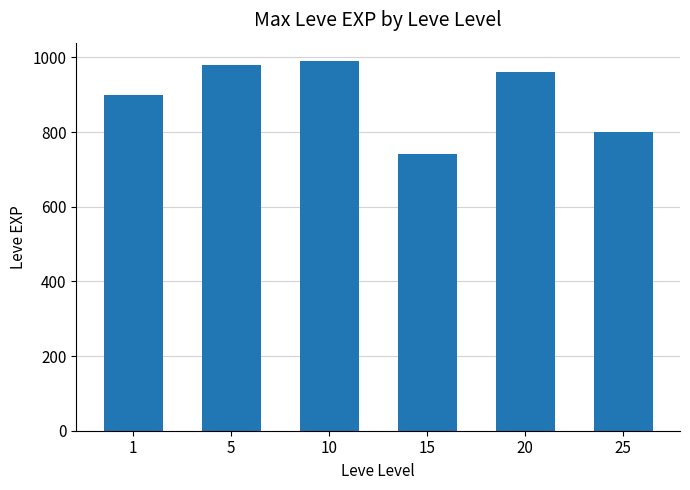

Rank the categories by value from lowest to highest.

15, 25, 1, 20, 5, 10